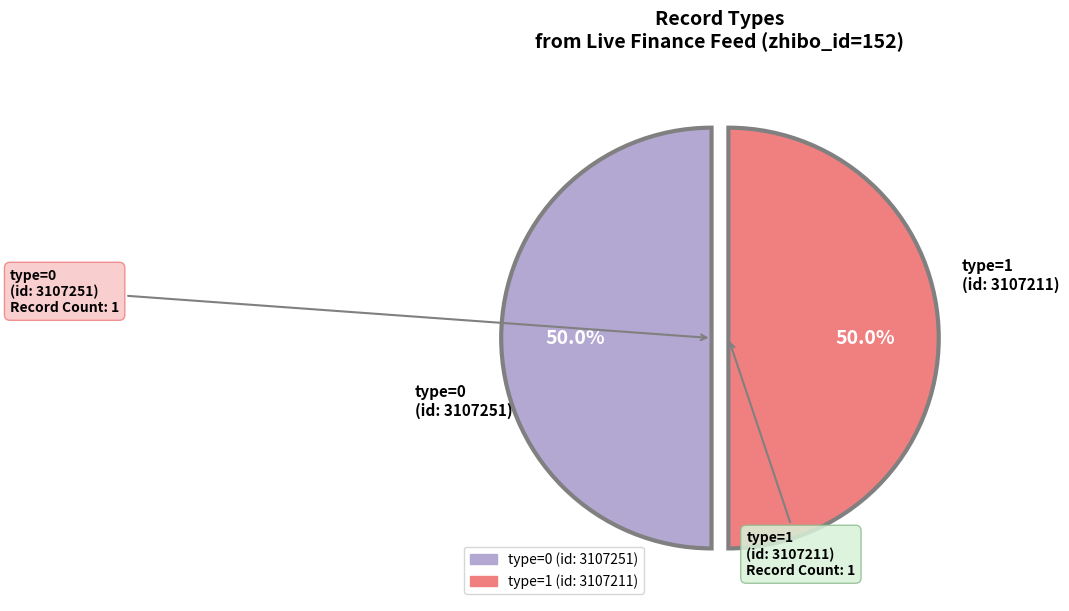

How many slices are in this pie chart?

2